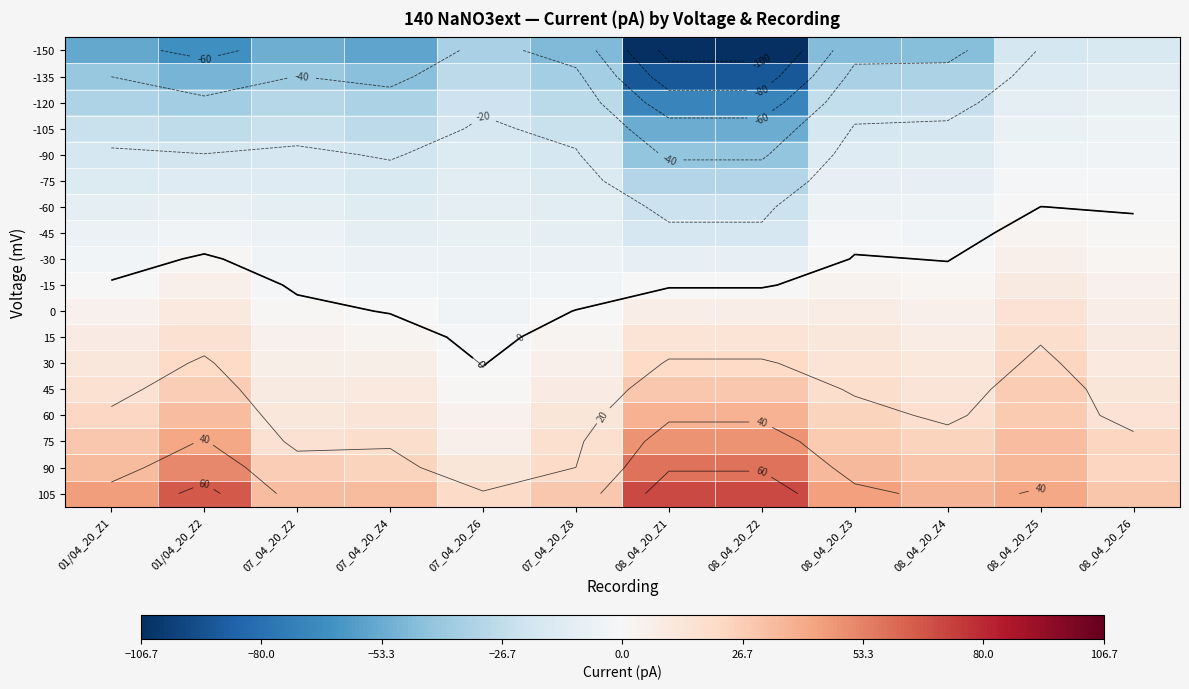

What is the greatest value displayed?

70.4